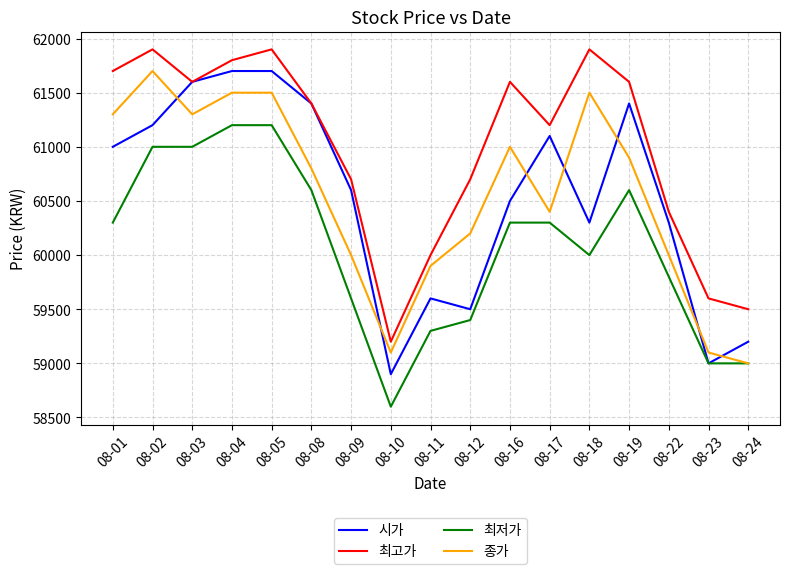

Reading right to left, list all the values displayed in this chart.

시가: 59200	59000	60300	61400	60300	61100	60500	59500	59600	58900	60600	61400	61700	61700	61600	61200	61000
최고가: 59500	59600	60400	61600	61900	61200	61600	60700	60000	59200	60700	61400	61900	61800	61600	61900	61700
최저가: 59000	59000	59800	60600	60000	60300	60300	59400	59300	58600	59600	60600	61200	61200	61000	61000	60300
종가: 59000	59100	60000	60900	61500	60400	61000	60200	59900	59100	60000	60800	61500	61500	61300	61700	61300